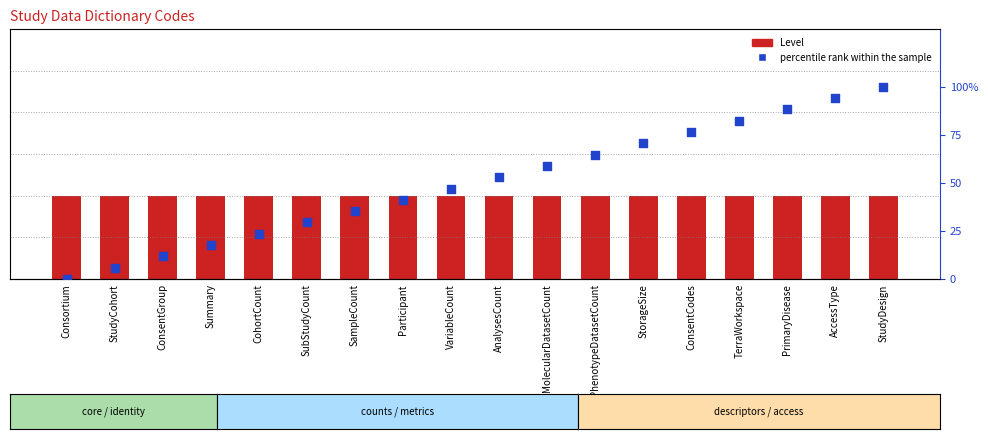

What is the total value across all series at StorageSize?

71.6